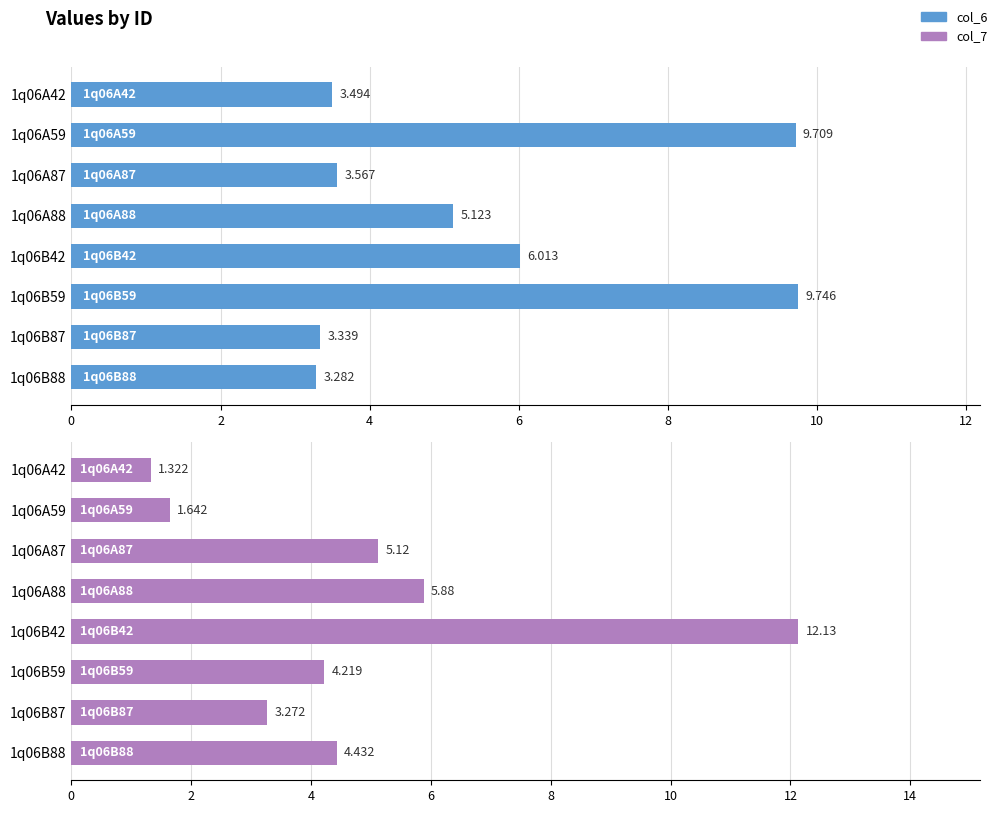

Which series changed the most between 6 and 10?

col_6